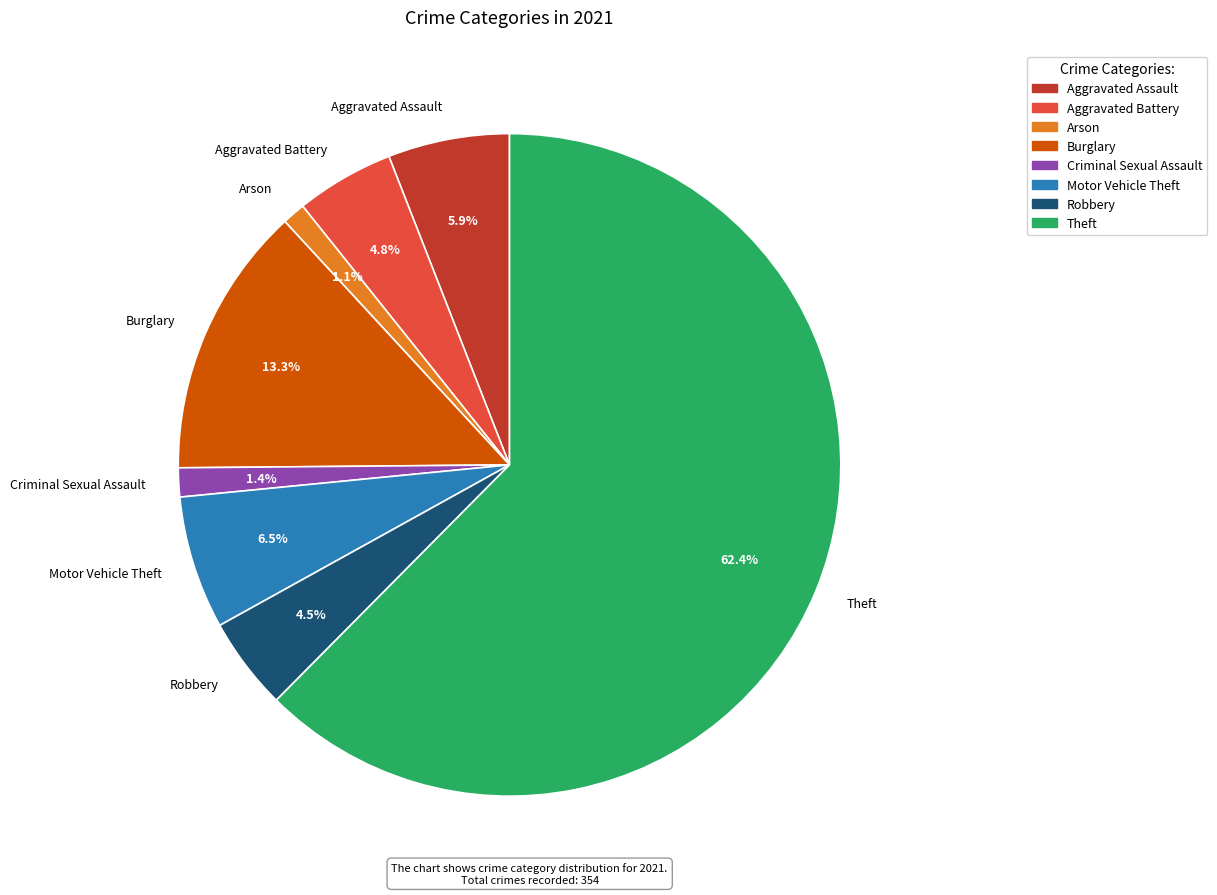

Do Aggravated Battery and Aggravated Assault together represent more than half of the pie?

No